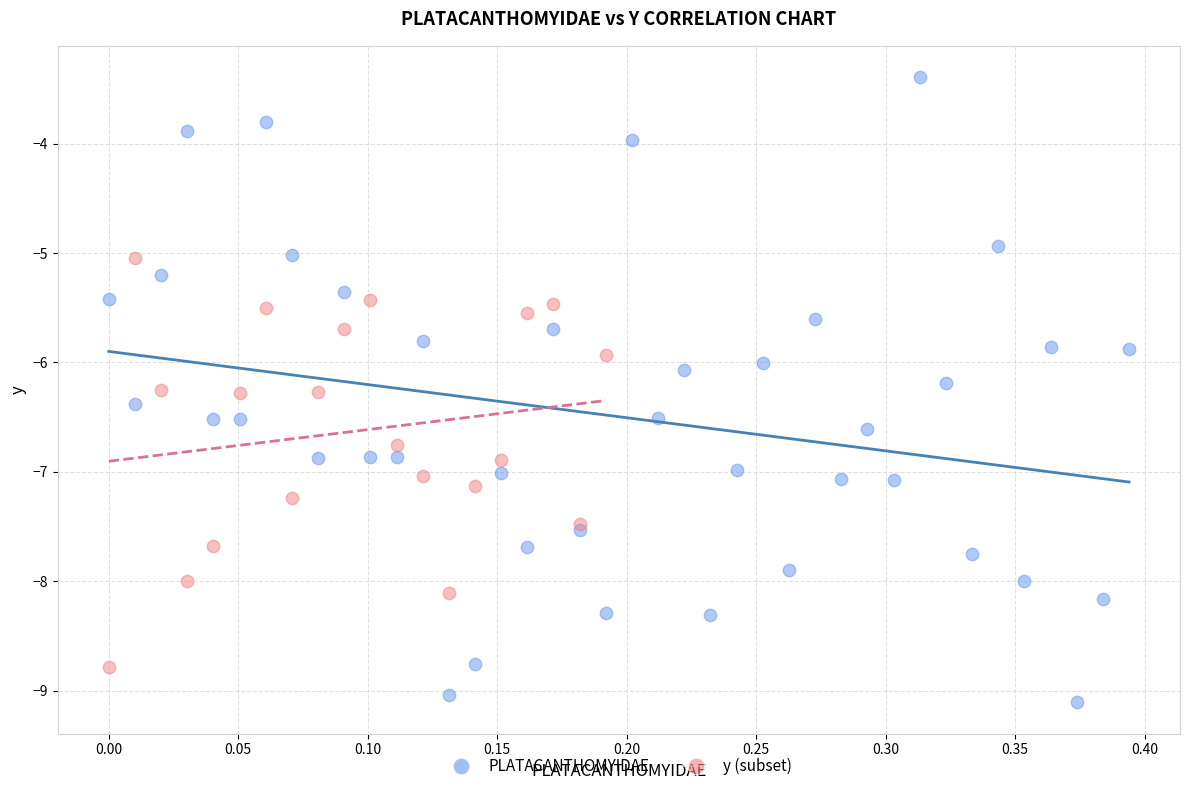

Which series has the widest spread of Y values?

PLATACANTHOMYIDAE